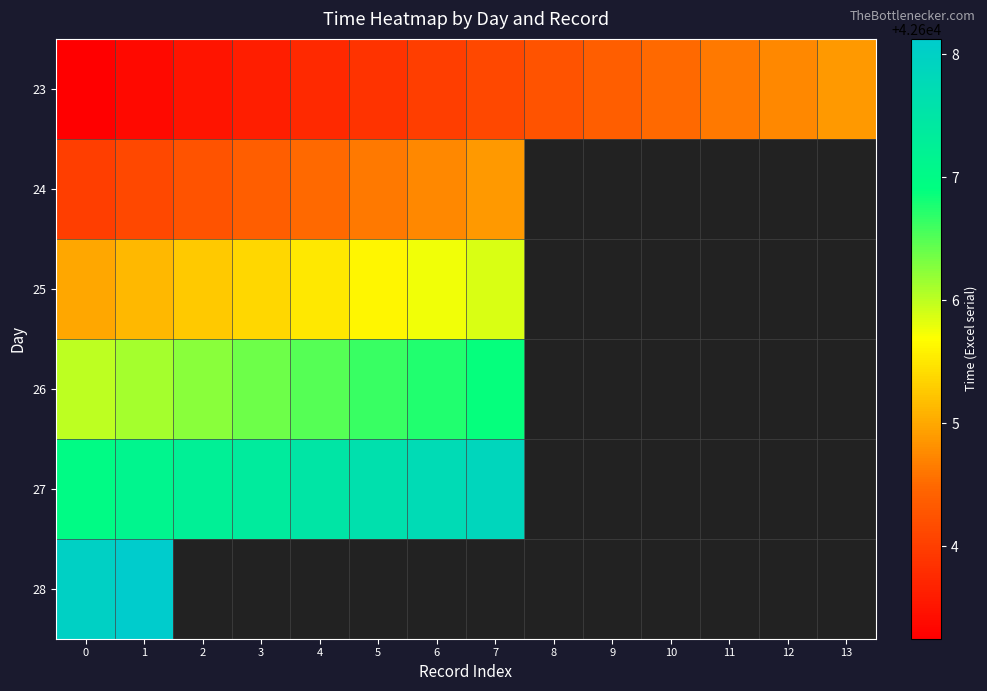

Is the value of 24 at 13 greater than the value of 25 at 5?

No